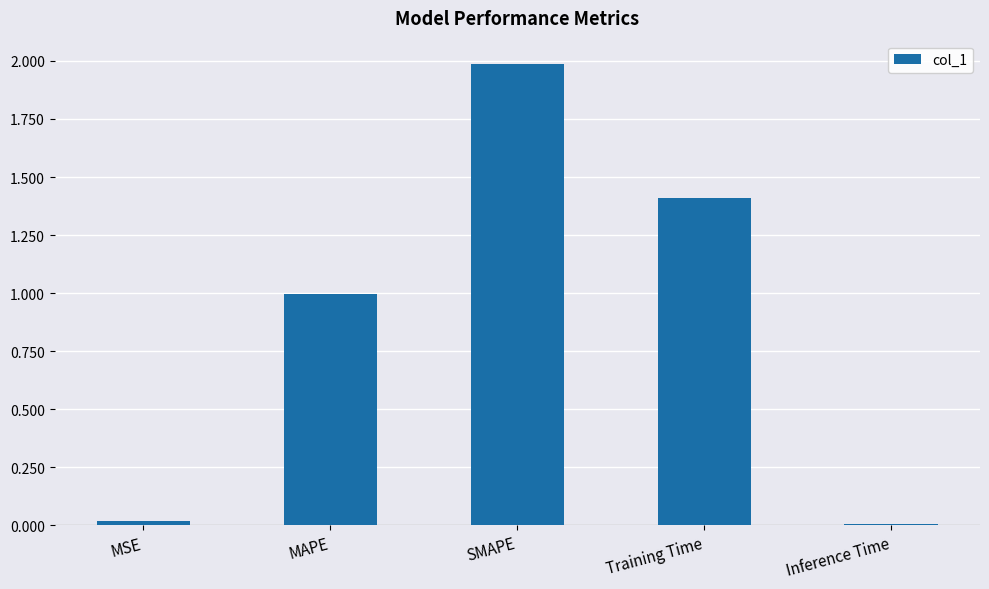

Is it true that the value at Training Time is 0.5?

False